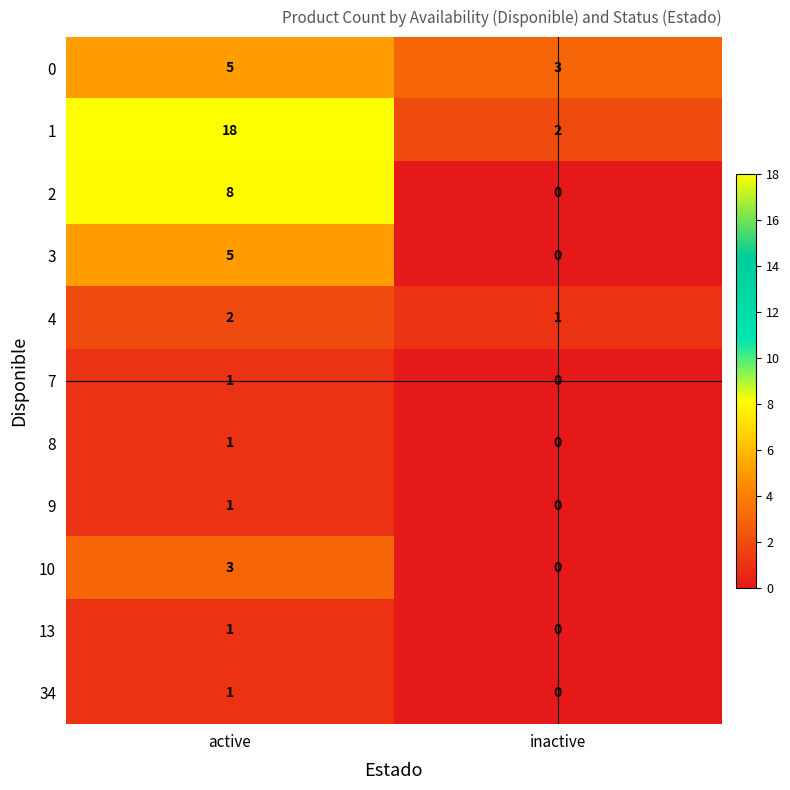

What is the total value across all series at active?

46